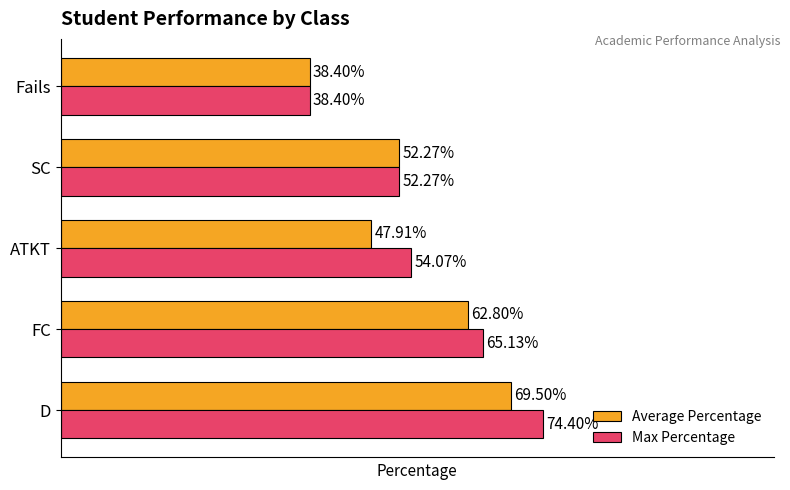

At which category is the sum across all series the highest?

D